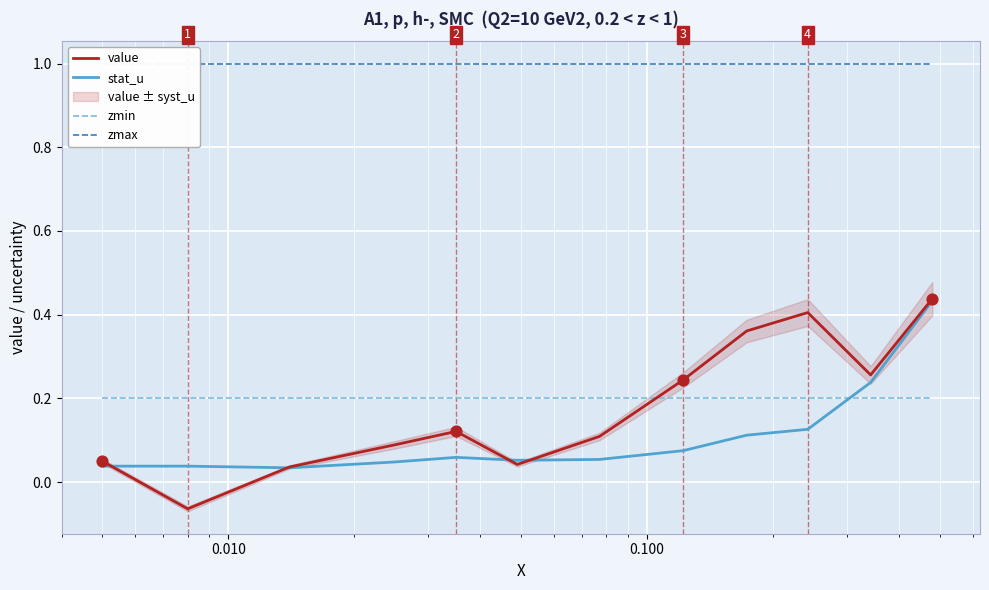

How many intersections are there between value and zmin?

1